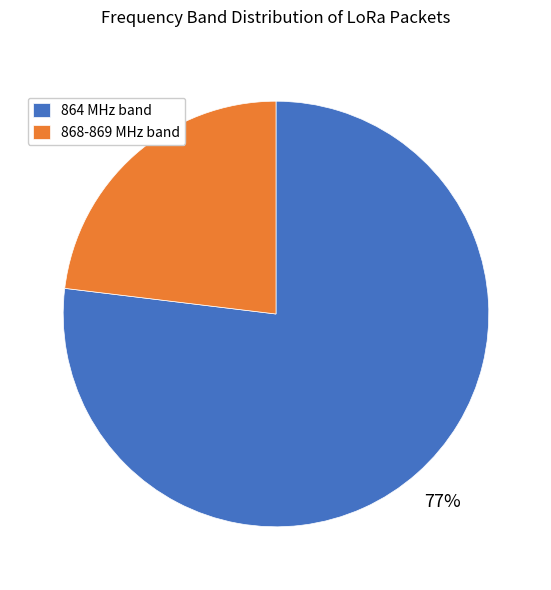

To the nearest percent, what percentage of the pie is 868-869 MHz band?

23%